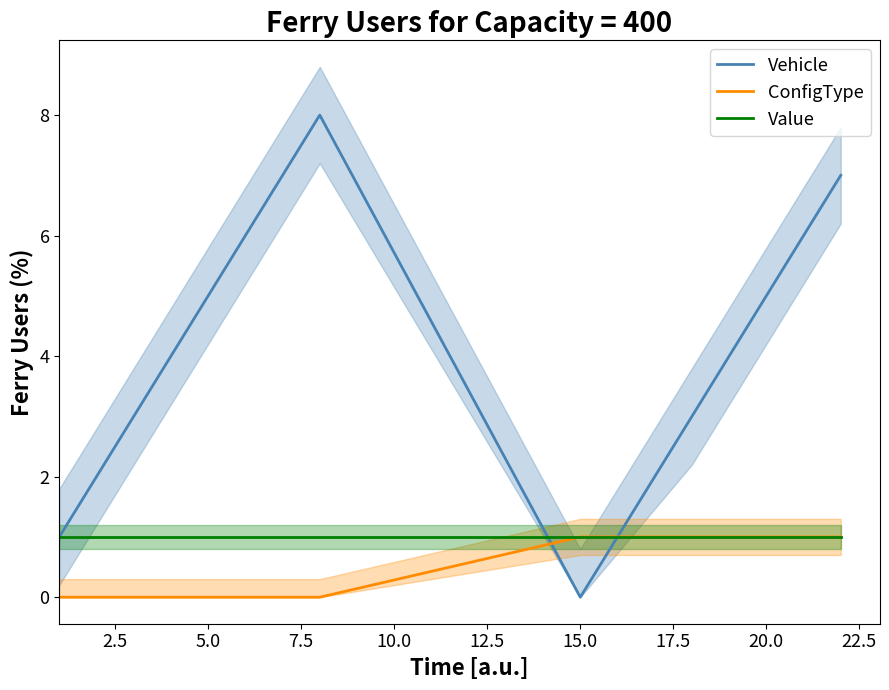

Which series has the widest spread of values?

Vehicle